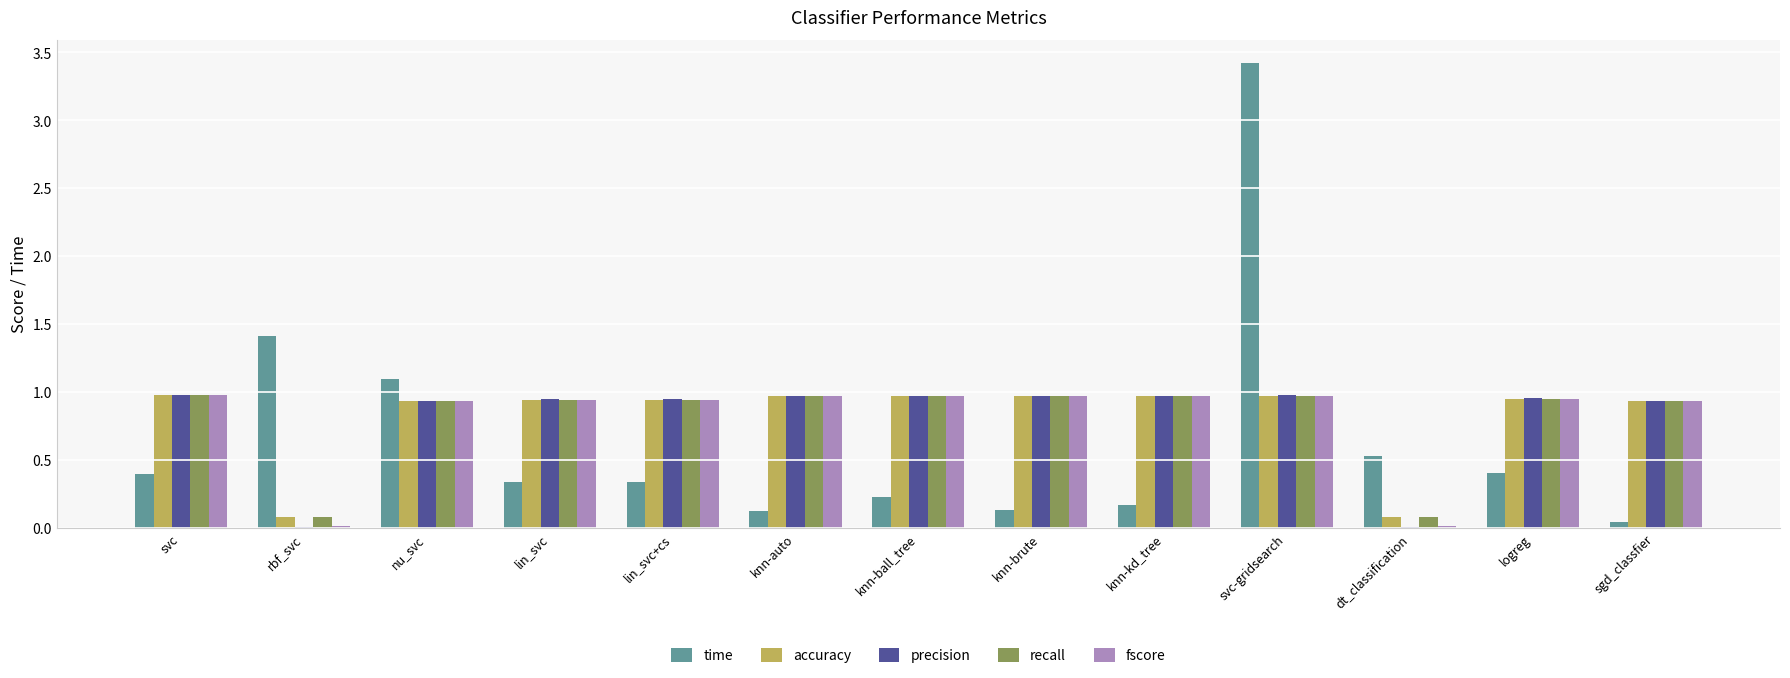

What is the total value across all series at knn-kd_tree?

4.0